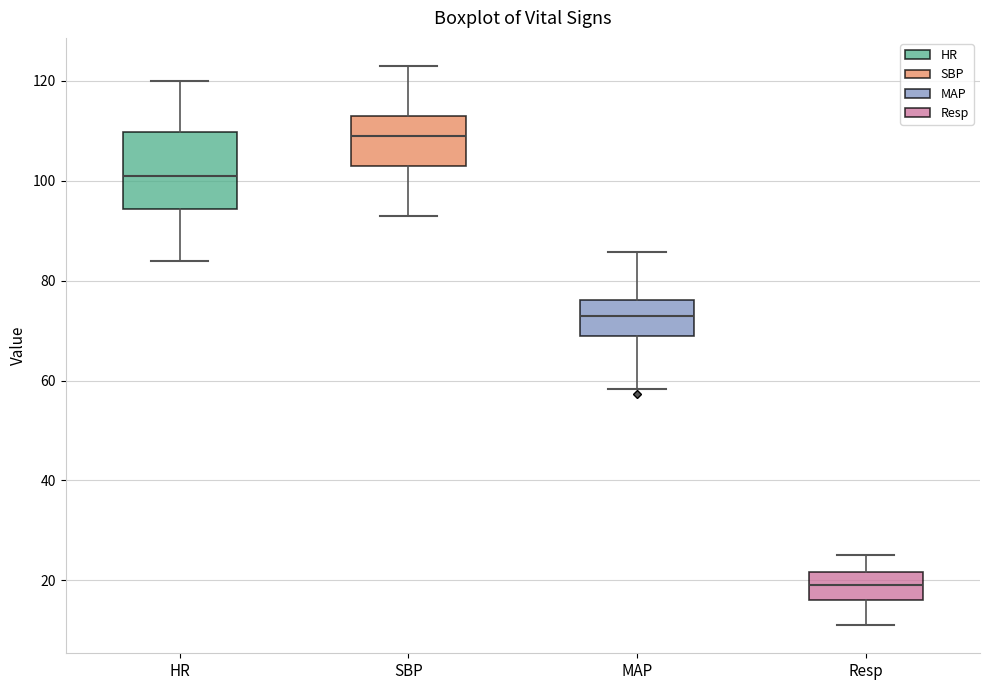

Reading left to right, read every box against the y-axis: the position of its median line, the range the box covers, and the ends of its whiskers. The values are not printed on the chart, so give them approximately, as read against the axis.

HR: median 102, box 94 to 110, whiskers 84 to 120
SBP: median 110, box 104 to 114, whiskers 94 to 124
MAP: median 74, box 68 to 76, whiskers 58 to 86
Resp: median 20, box 16 to 22, whiskers 12 to 26